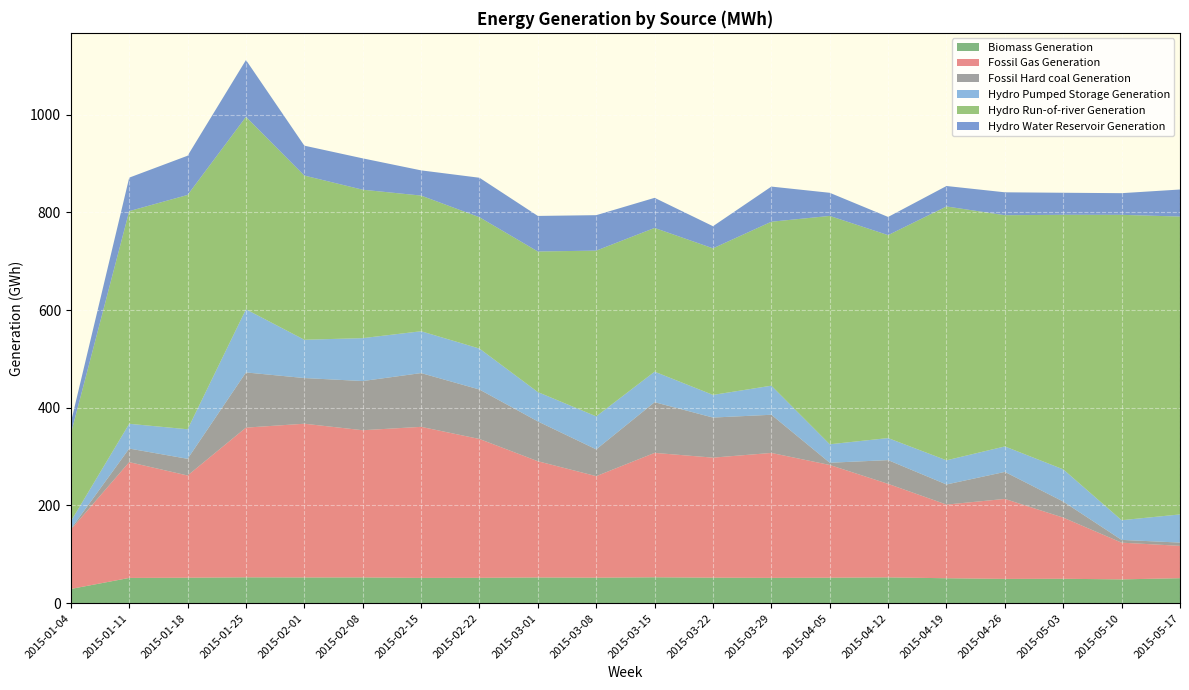

Reading right to left, extract all data points from this chart.

Biomass Generation: 2015-05-17=51137.0	2015-05-10=48682.0	2015-05-03=49937.0	2015-04-26=49681.0	2015-04-19=51025.0	2015-04-12=52796.0	2015-04-05=52115.0	2015-03-29=51772.0	2015-03-22=52214.0	2015-03-15=52977.0	2015-03-08=52175.0	2015-03-01=52605.0	2015-02-22=51883.0	2015-02-15=51716.0	2015-02-08=52711.0	2015-02-01=52640.0	2015-01-25=52886.0	2015-01-18=52105.0	2015-01-11=51672.0	2015-01-04=29084.0
Fossil Gas Generation: 2015-05-17=66190.0	2015-05-10=75152.5	2015-05-03=125178.5	2015-04-26=163685.0	2015-04-19=150778.2	2015-04-12=191408.2	2015-04-05=230750.8	2015-03-29=255718.0	2015-03-22=245674.0	2015-03-15=254632.0	2015-03-08=207808.8	2015-03-01=237906.5	2015-02-22=284165.2	2015-02-15=309191.5	2015-02-08=301267.2	2015-02-01=314637.5	2015-01-25=306431.0	2015-01-18=209202.2	2015-01-11=237005.0	2015-01-04=121498.8
Fossil Hard coal Generation: 2015-05-17=6694.8	2015-05-10=5682.2	2015-05-03=32840.0	2015-04-26=55325.0	2015-04-19=41160.2	2015-04-12=48581.0	2015-04-05=4575.8	2015-03-29=78160.8	2015-03-22=82030.0	2015-03-15=103754.0	2015-03-08=54804.0	2015-03-01=81485.2	2015-02-22=101241.8	2015-02-15=110043.5	2015-02-08=100657.8	2015-02-01=93516.2	2015-01-25=112965.8	2015-01-18=34188.2	2015-01-11=27778.8	2015-01-04=1304.0
Hydro Pumped Storage Generation: 2015-05-17=57631.5	2015-05-10=40324.5	2015-05-03=65946.8	2015-04-26=52129.5	2015-04-19=49465.5	2015-04-12=45136.5	2015-04-05=37819.8	2015-03-29=59485.8	2015-03-22=46361.2	2015-03-15=62475.2	2015-03-08=67593.5	2015-03-01=60067.8	2015-02-22=83823.0	2015-02-15=85625.8	2015-02-08=87854.0	2015-02-01=78371.8	2015-01-25=129191.8	2015-01-18=60459.2	2015-01-11=50698.2	2015-01-04=15649.8
Hydro Run-of-river Generation: 2015-05-17=609689.8	2015-05-10=625007.5	2015-05-03=521027.2	2015-04-26=473253.0	2015-04-19=519576.0	2015-04-12=415408.2	2015-04-05=467378.2	2015-03-29=335614.0	2015-03-22=300002.5	2015-03-15=294216.5	2015-03-08=339217.2	2015-03-01=287758.5	2015-02-22=268842.0	2015-02-15=277711.0	2015-02-08=303771.2	2015-02-01=336069.8	2015-01-25=393907.8	2015-01-18=479586.8	2015-01-11=435310.8	2015-01-04=179114.8
Hydro Water Reservoir Generation: 2015-05-17=55340.0	2015-05-10=44345.8	2015-05-03=45107.5	2015-04-26=46888.5	2015-04-19=41846.5	2015-04-12=37199.2	2015-04-05=47323.0	2015-03-29=71920.0	2015-03-22=45296.2	2015-03-15=61577.0	2015-03-08=72580.5	2015-03-01=72786.8	2015-02-22=80802.0	2015-02-15=51571.8	2015-02-08=64180.8	2015-02-01=61195.2	2015-01-25=116371.5	2015-01-18=80287.2	2015-01-11=68520.5	2015-01-04=23055.0